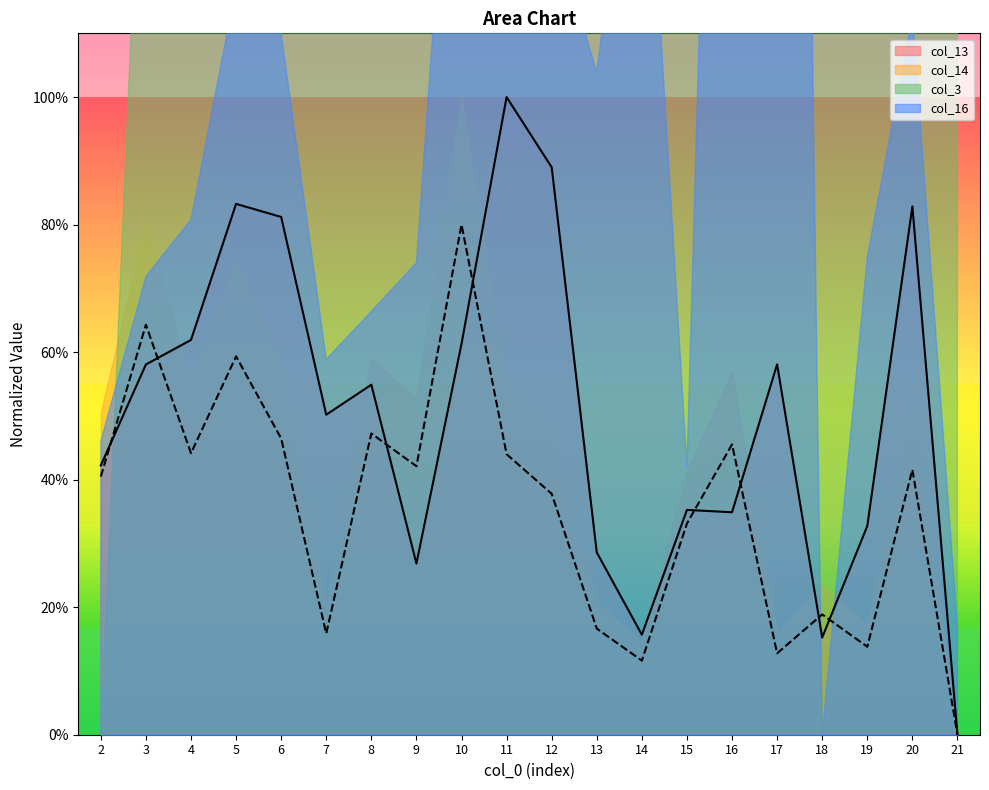

At which label is col_13 closest to 0?

21